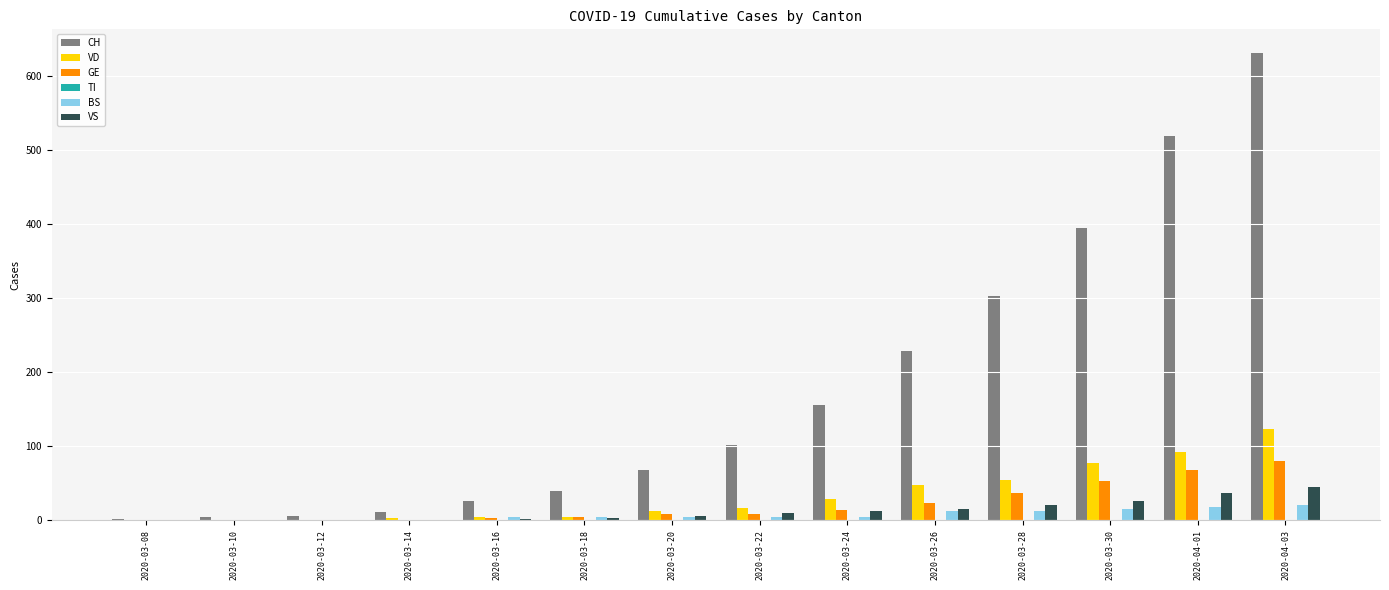

What is the average value of the VS series?

13